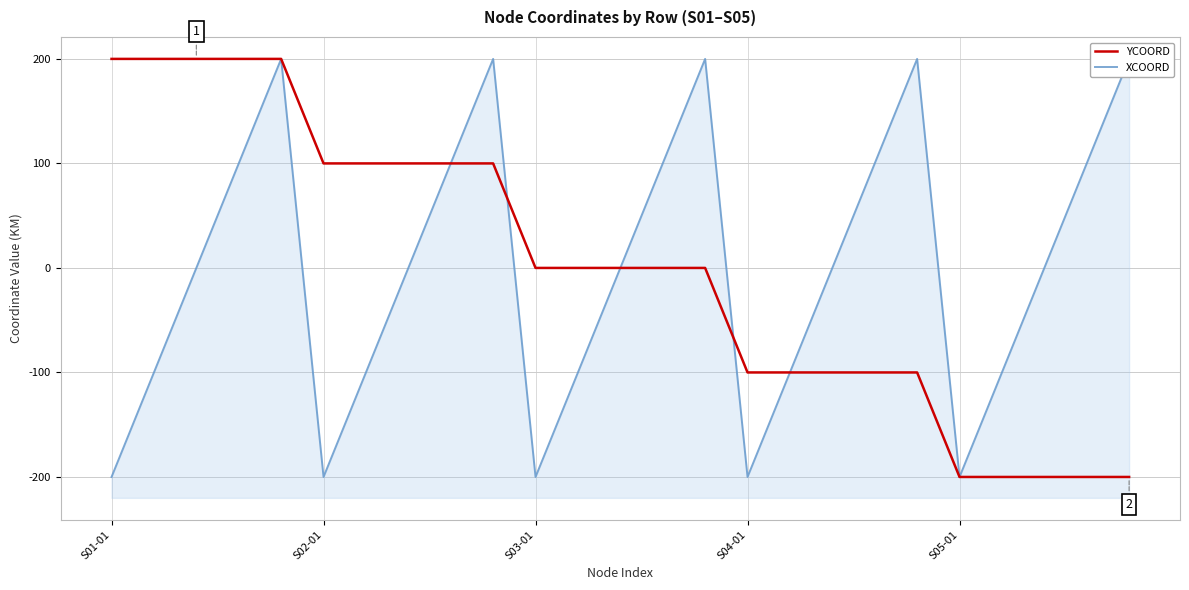

Reading right to left, what are all the values shown in this chart?

YCOORD: -200	-200	-200	-200	-200	-100	-100	-100	-100	-100	0	0	0	0	0	100	100	100	100	100	200	200	200	200	200
XCOORD: 200	100	0	-100	-200	200	100	0	-100	-200	200	100	0	-100	-200	200	100	0	-100	-200	200	100	0	-100	-200